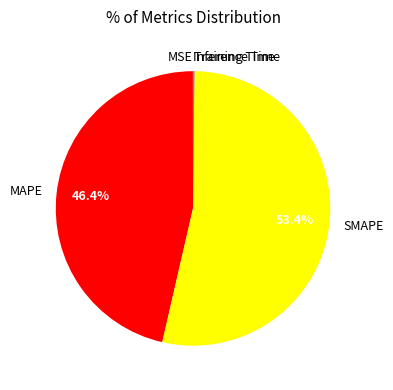

Does any single category account for the majority?

Yes